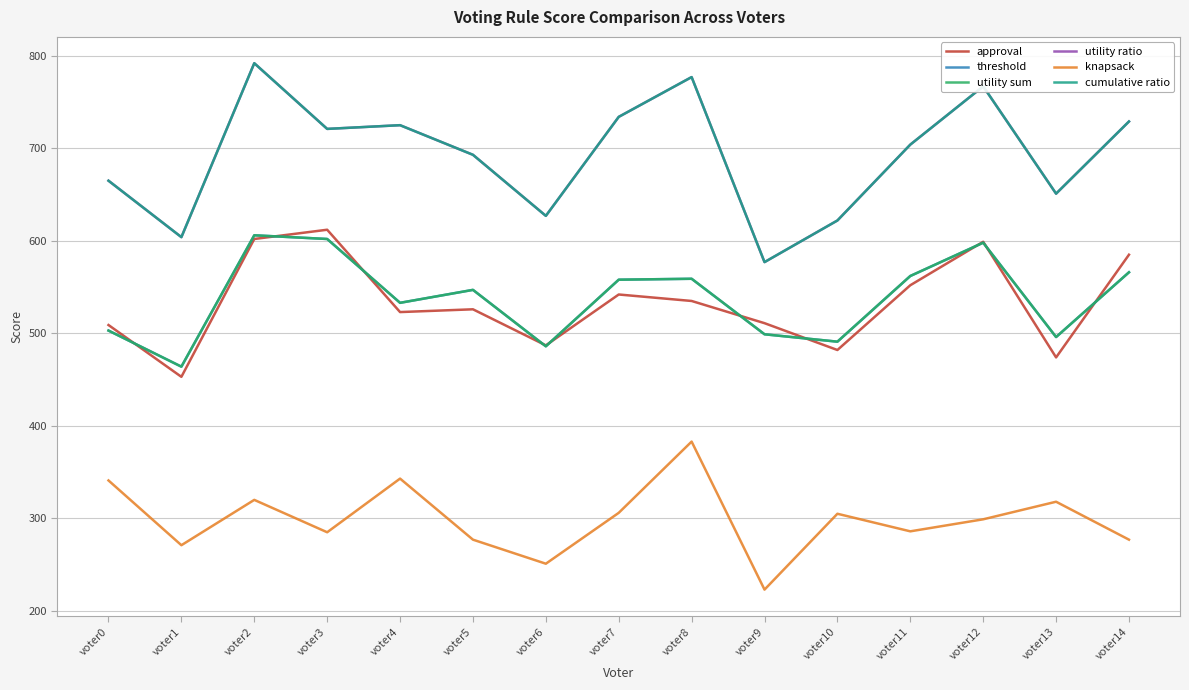

After their last crossing, which series has the higher values: utility sum or approval?

approval